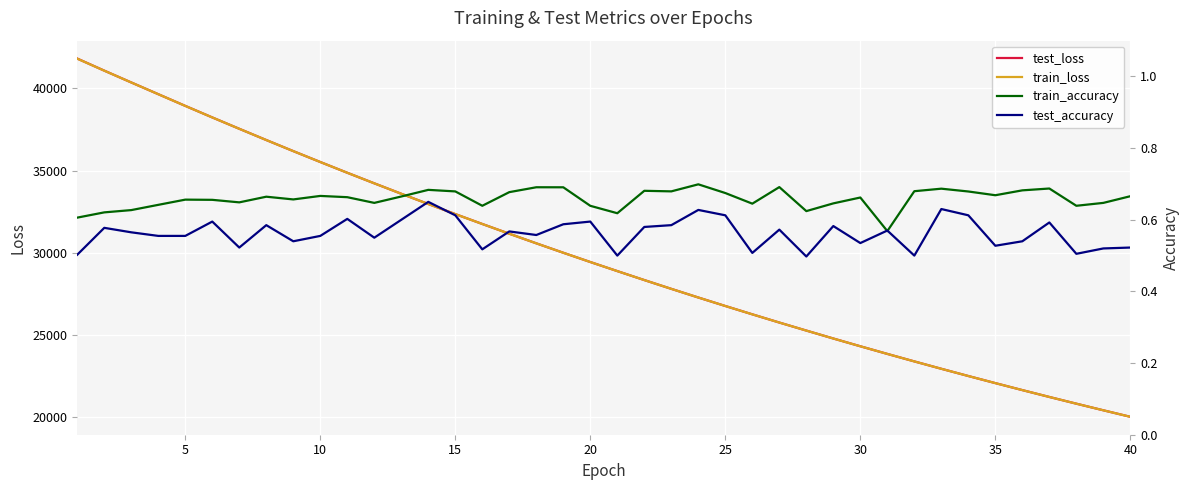

True or false: train_loss and train_accuracy cross at least once.

False